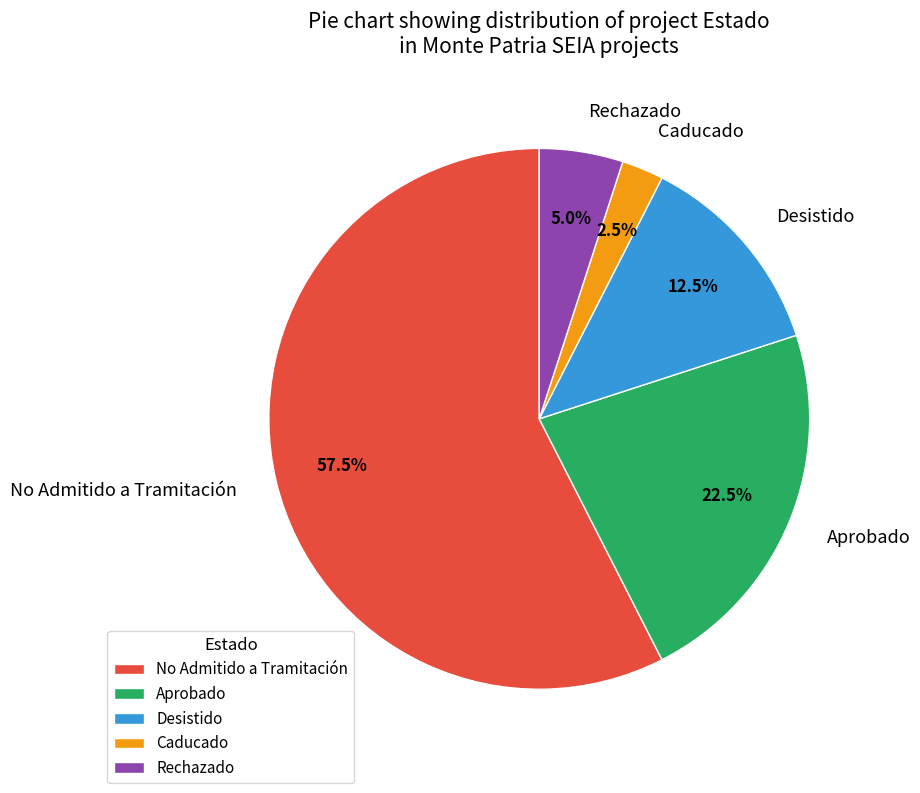

Count the number of slices in the pie.

5